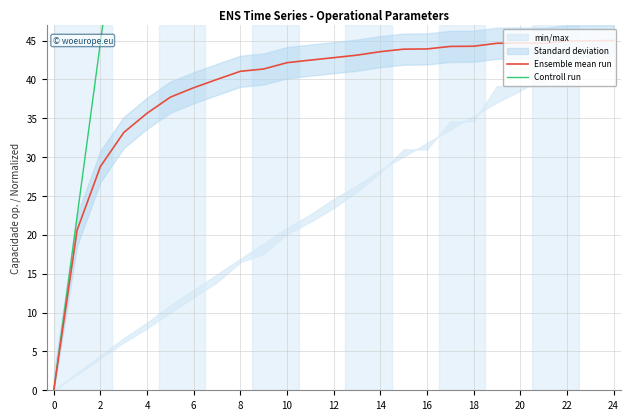

What is the maximum value for Ensemble mean run?

45.0